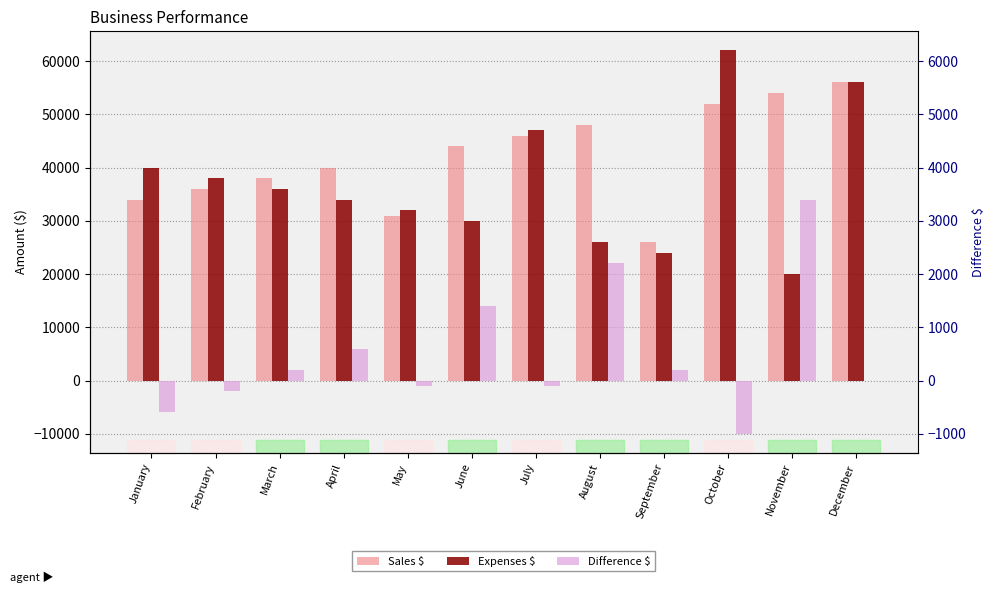

The Sales $ series shows 26000 at September. True or false?

True